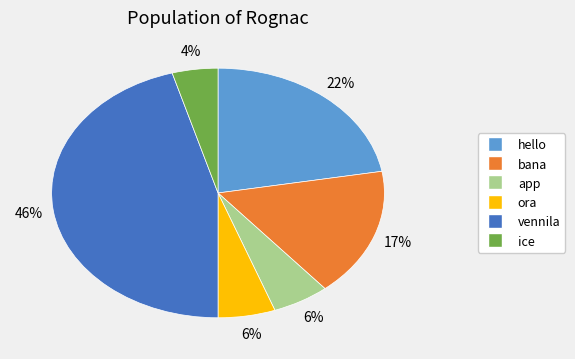

Do vennila and hello together represent more than half of the pie?

Yes